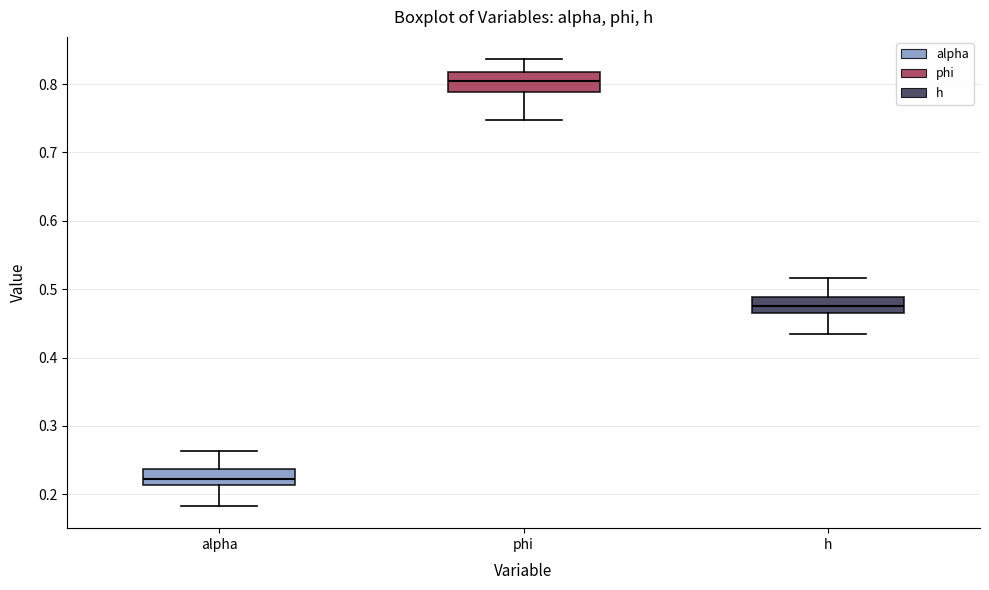

Where does the median line of the box for alpha sit on the y-axis? The values are not printed on the chart, so give them approximately, as read against the axis.

0.22